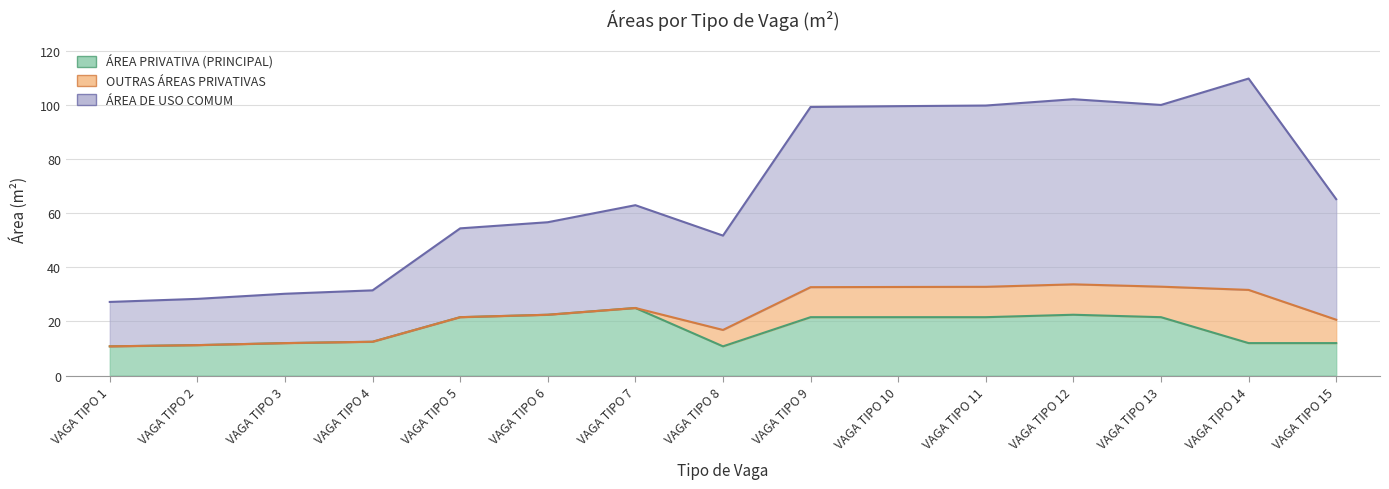

Where does the ÁREA DE USO COMUM series first go above 63?

VAGA TIPO 7